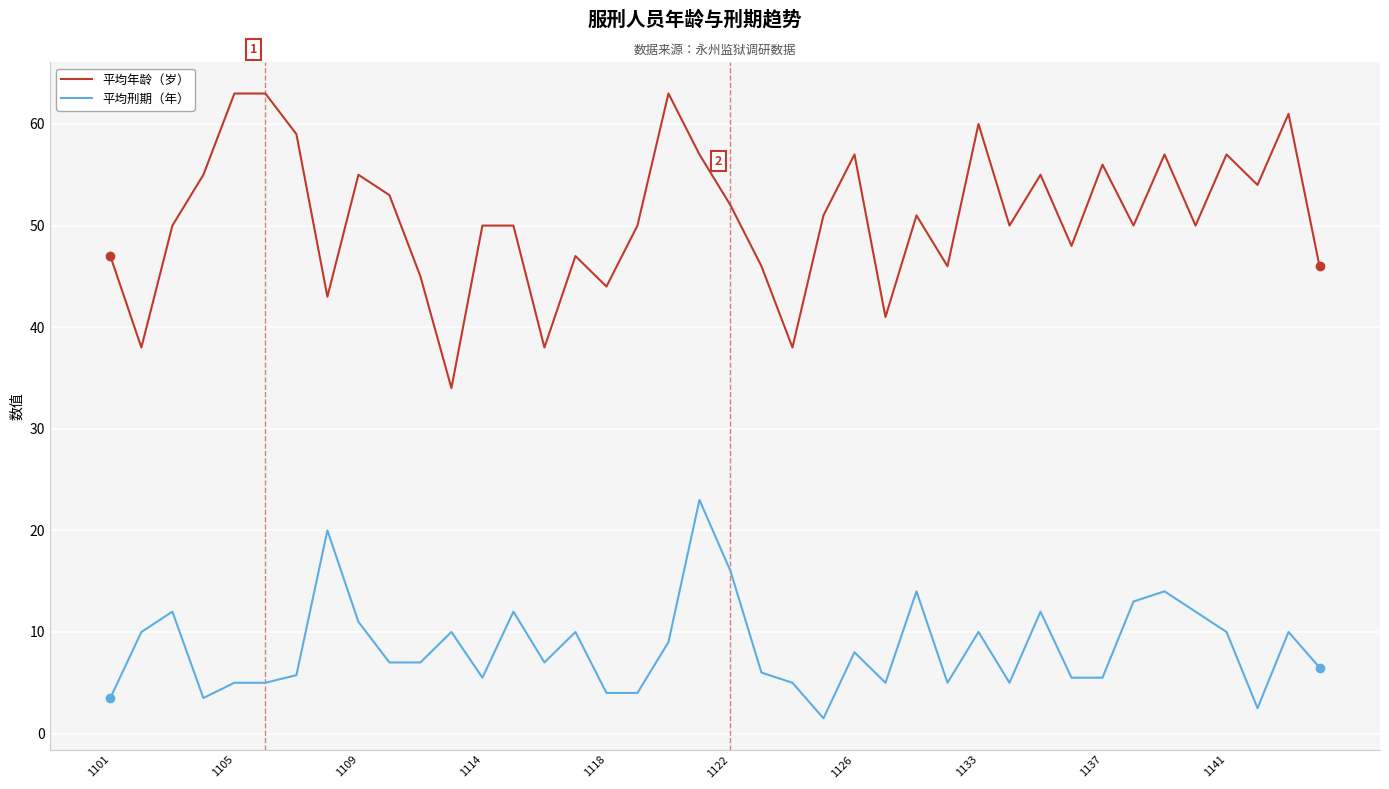

Count the number of categories in the chart.

40